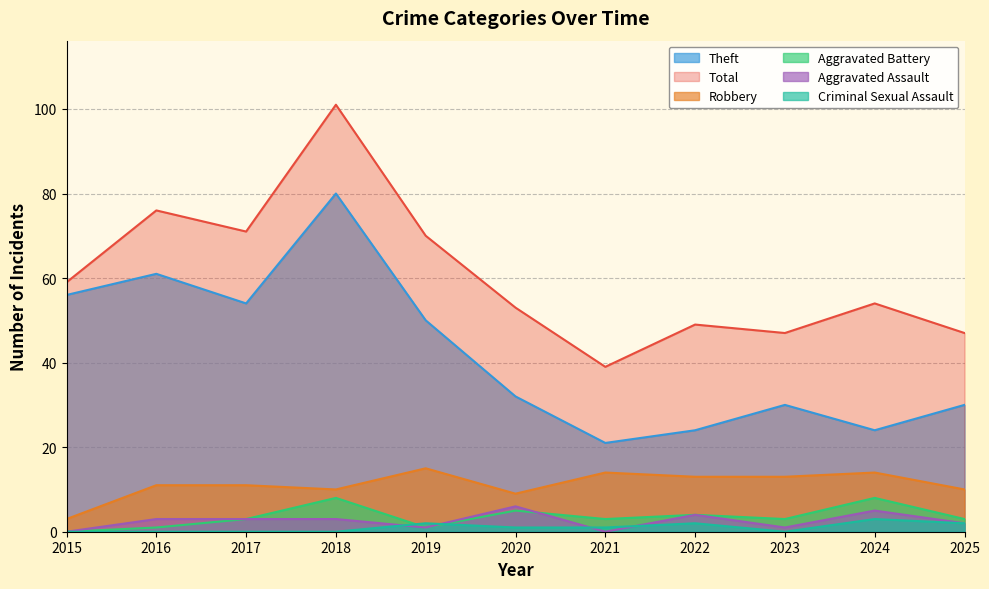

Rank the series at 2021 from highest to lowest value.

Total, Theft, Robbery, Aggravated Battery, Criminal Sexual Assault, Aggravated Assault